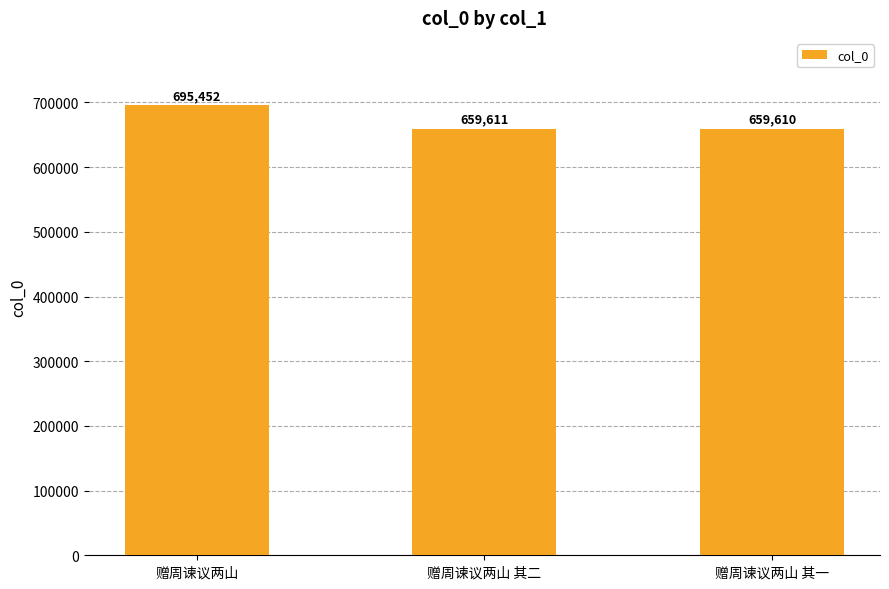

Count the number of data series in this chart.

1